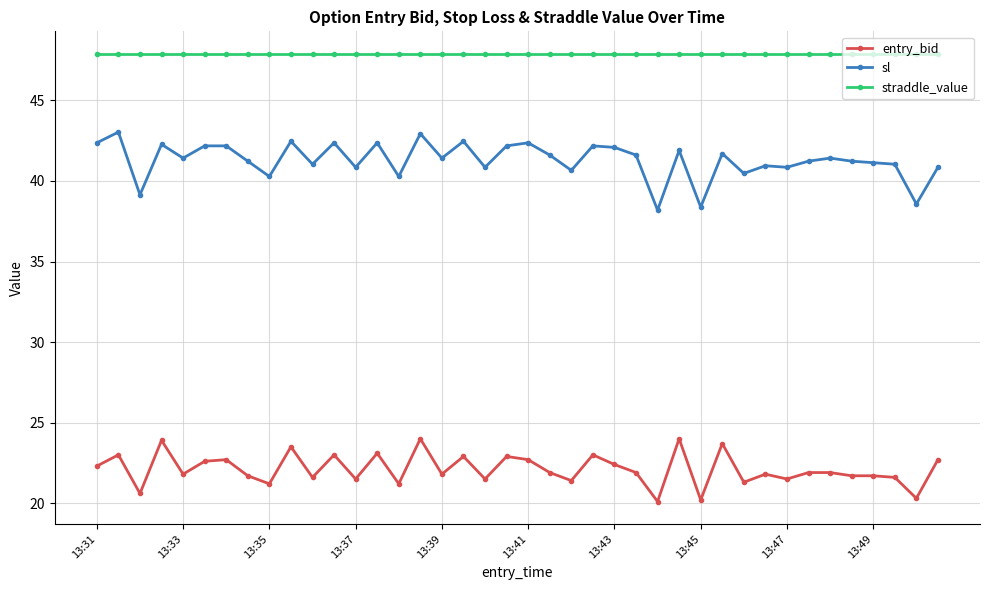

Rank the series by their average value, from highest to lowest.

straddle_value, sl, entry_bid